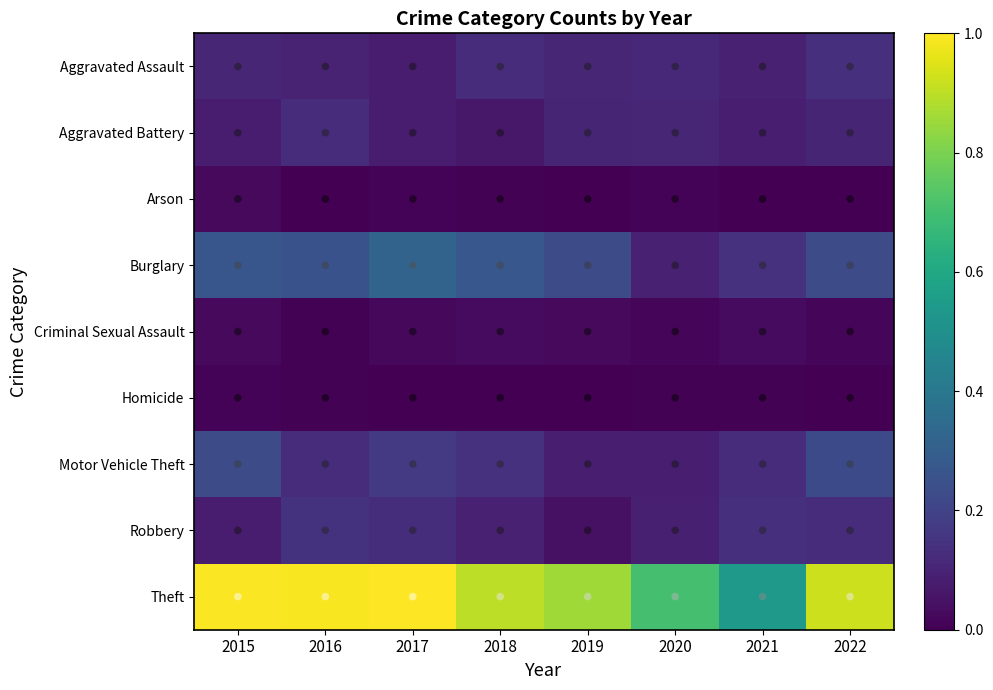

Which series has the widest spread of values?

Theft